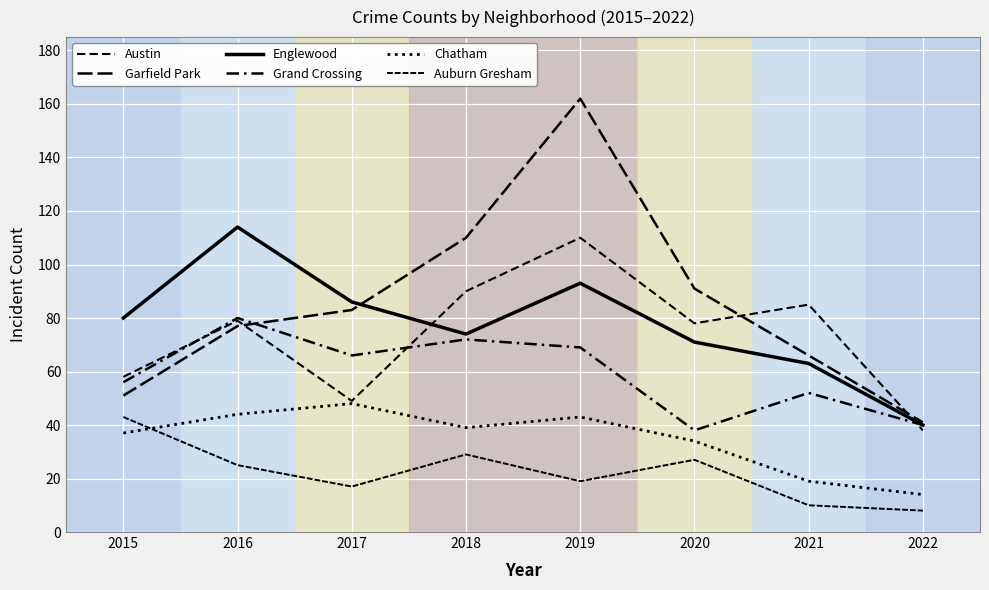

How many lines are shown in the chart?

6